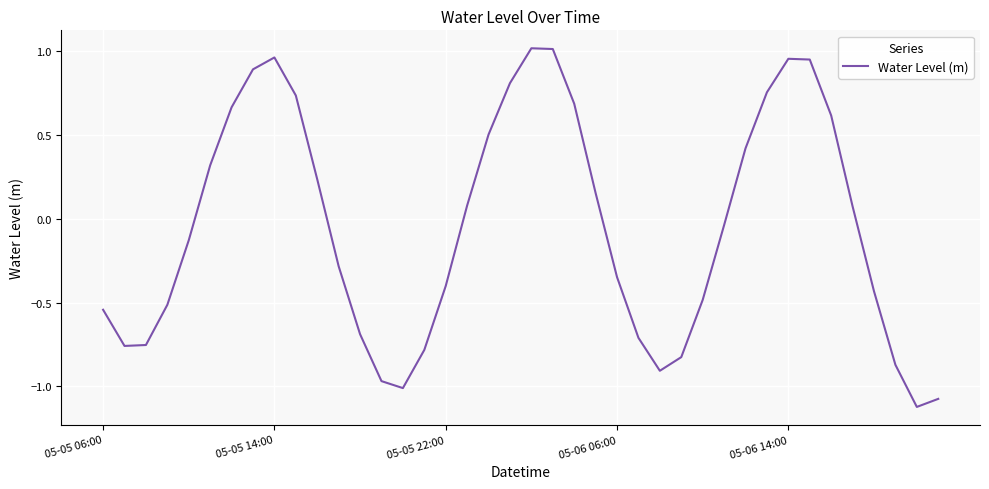

What is the difference between the maximum and minimum values?

2.1